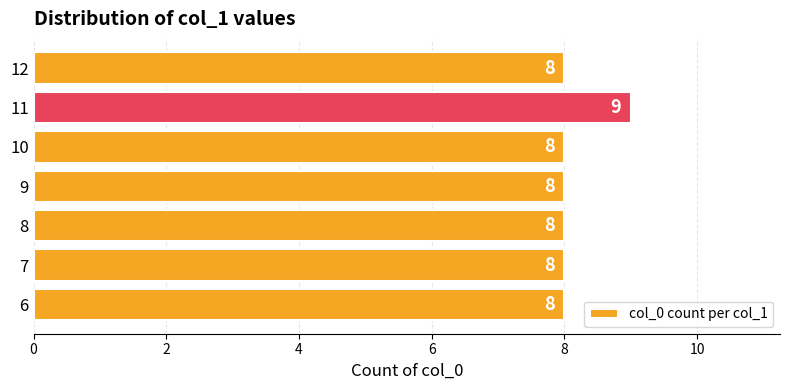

True or false: the data shows 8 at 12.

True